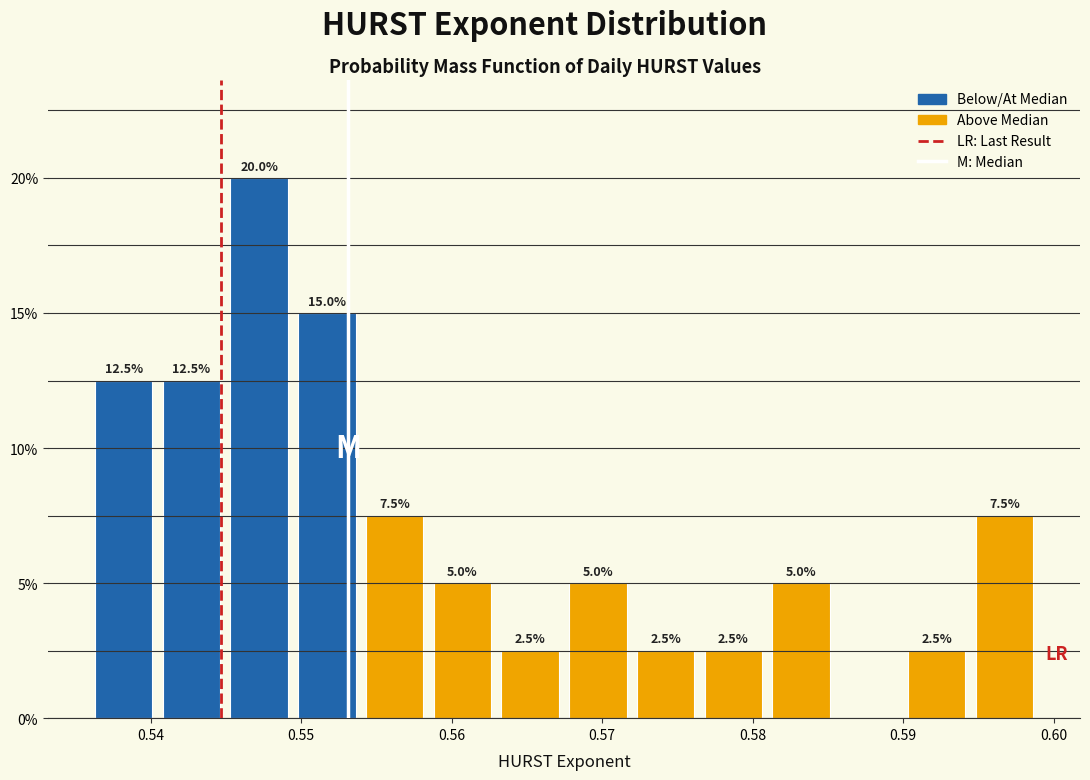

Which range on the x-axis has the tallest bar?

0.545 to 0.549